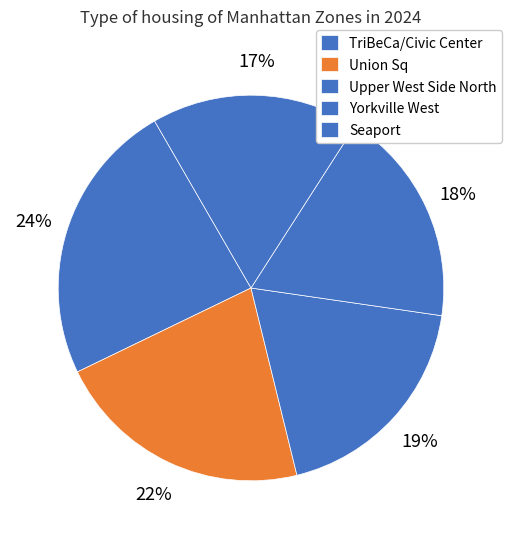

Does Yorkville West account for over 50% of the chart?

No